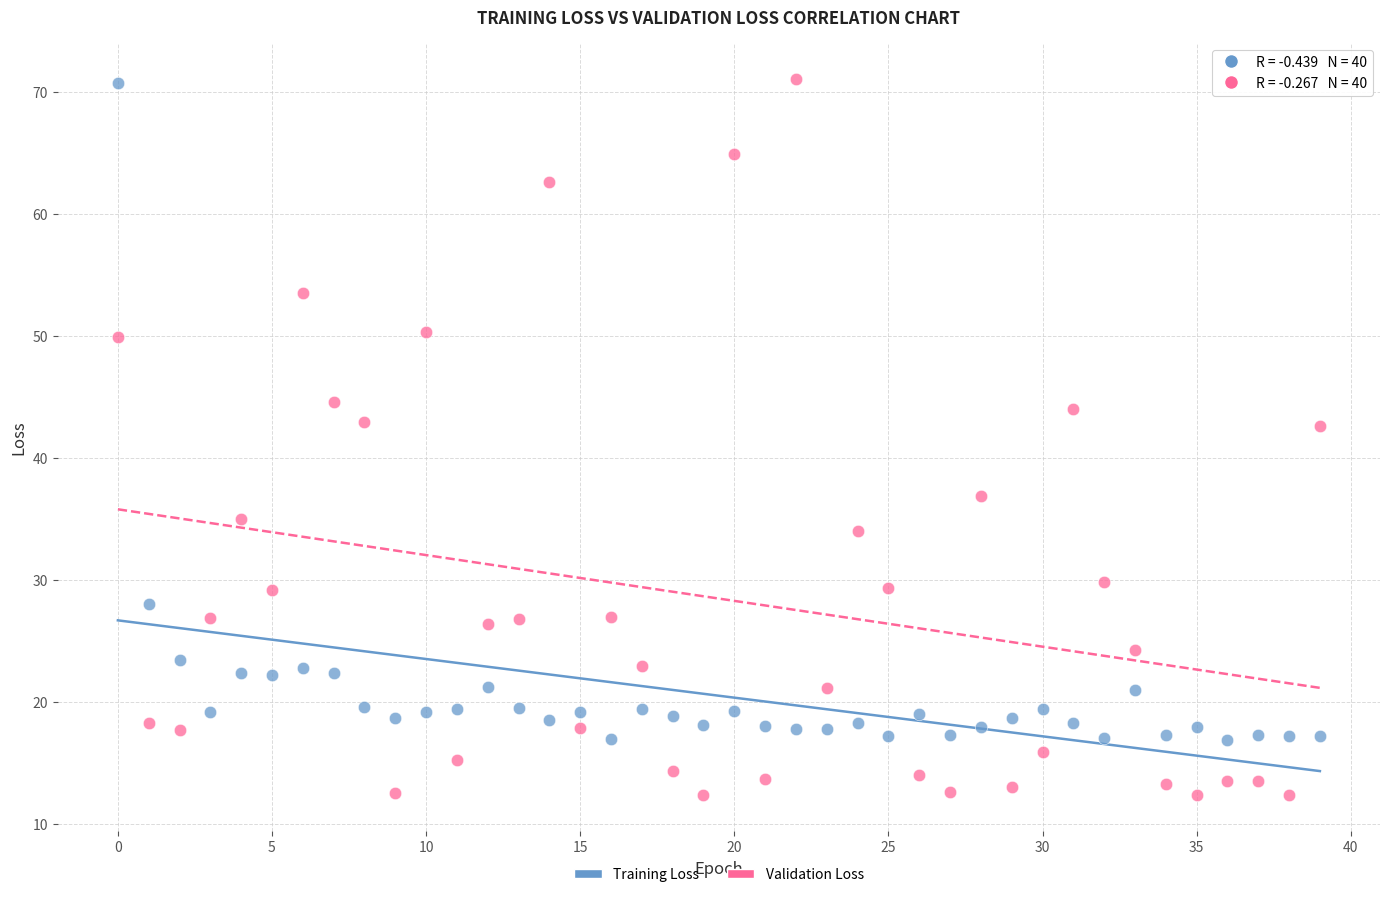

What are all the series names shown in the legend?

Training Loss, Validation Loss